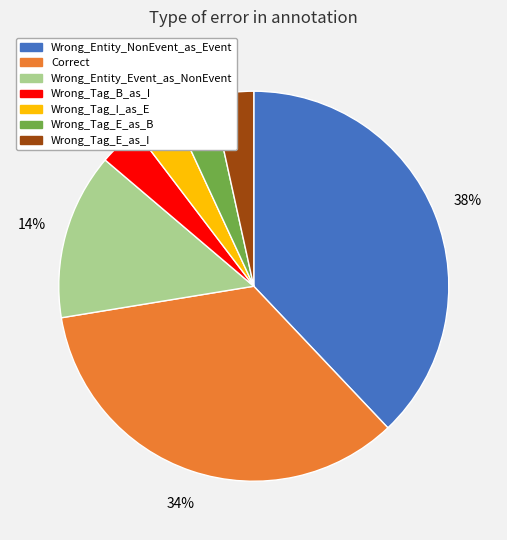

What is the largest slice in the pie chart?

Wrong_Entity_NonEvent_as_Event